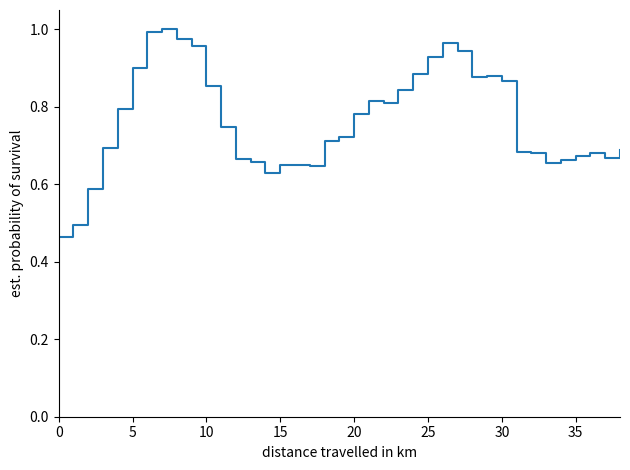

True or false: there are more than 0 points higher than both neighbors.

True